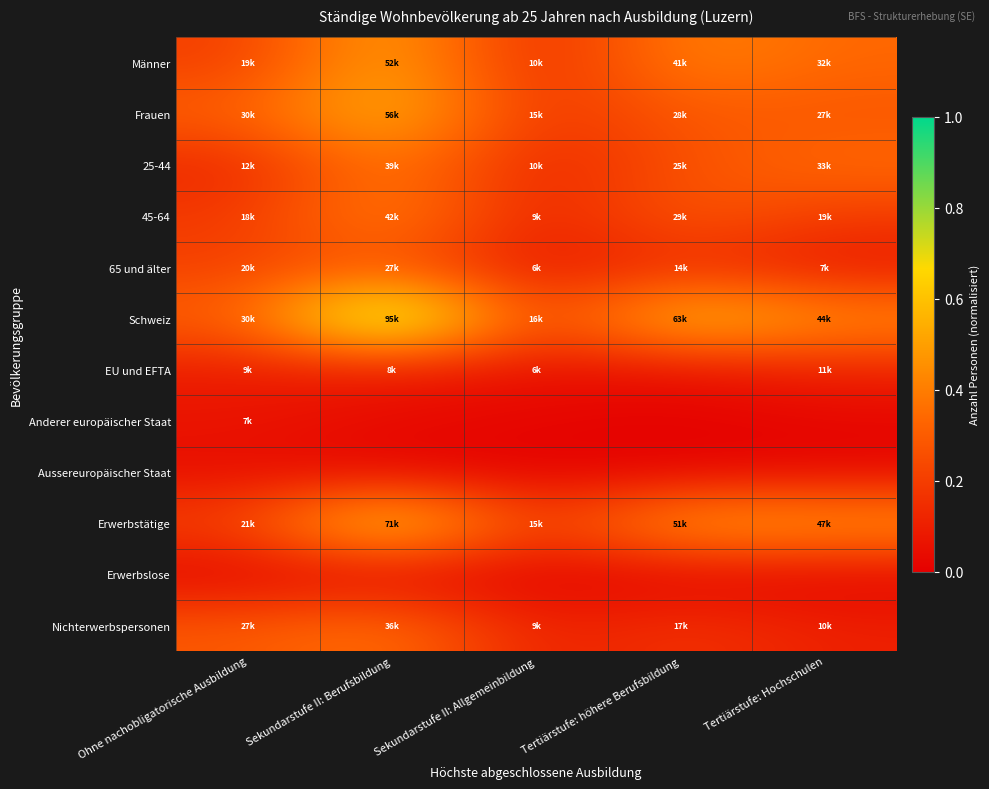

Count the number of categories in the chart.

5